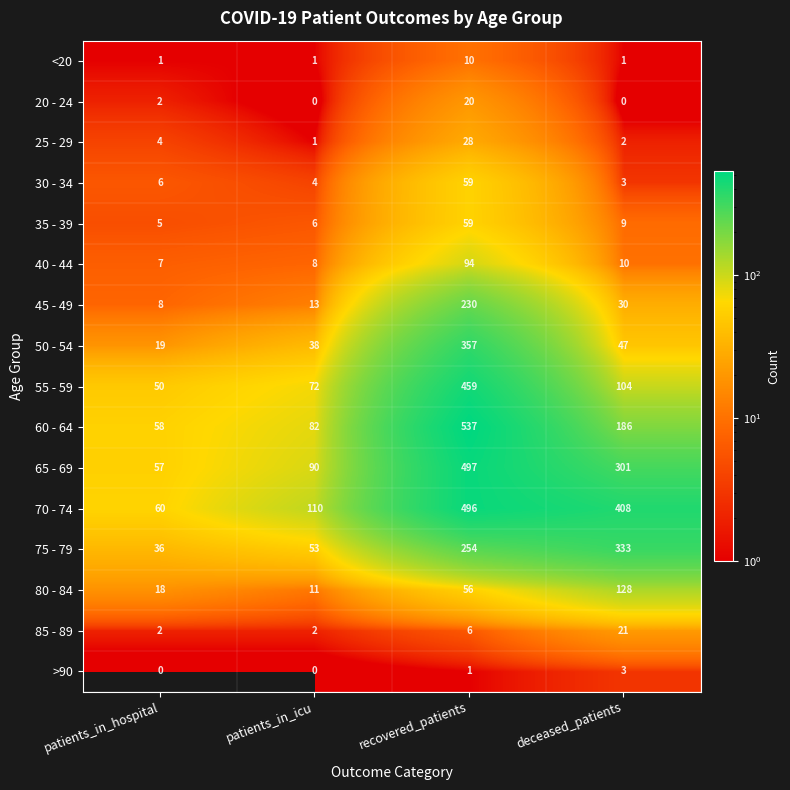

True or false: 60 - 64 has a value of 808 at recovered_patients.

False